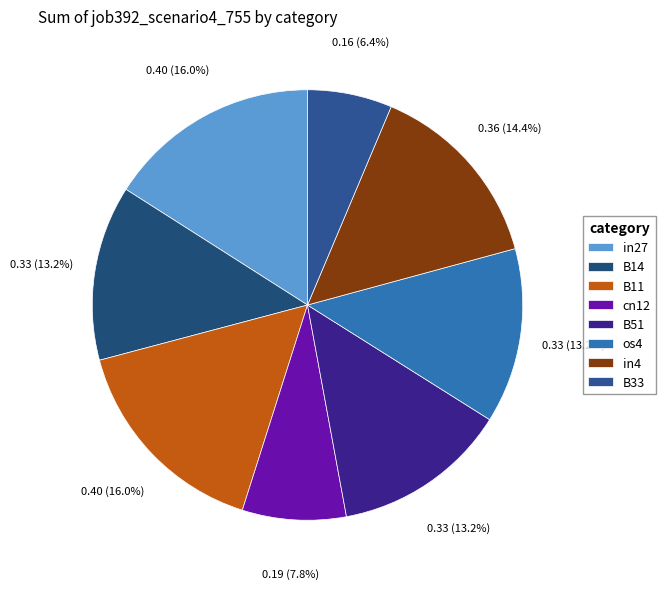

Rank the categories by value from lowest to highest.

B33, cn12, B14, B51, os4, in4, in27, B11